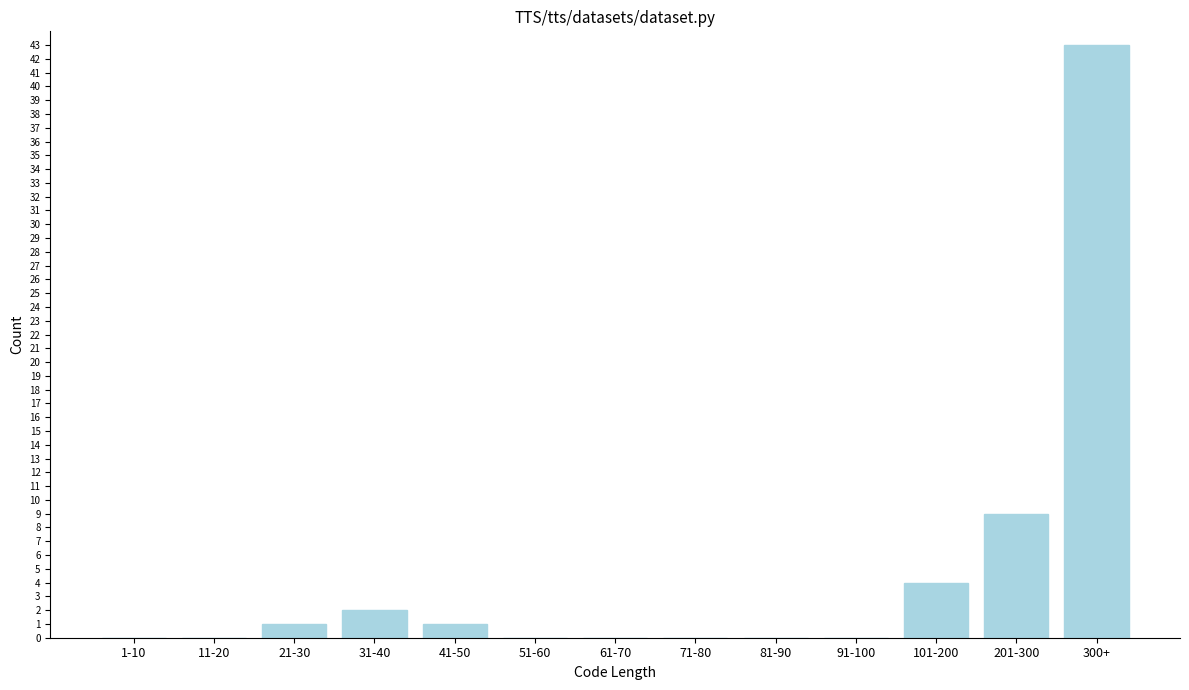

Reading right to left, transcribe all the data shown in this chart.

300+=43	201-300=9	101-200=4	91-100=0	81-90=0	71-80=0	61-70=0	51-60=0	41-50=1	31-40=2	21-30=1	11-20=0	1-10=0